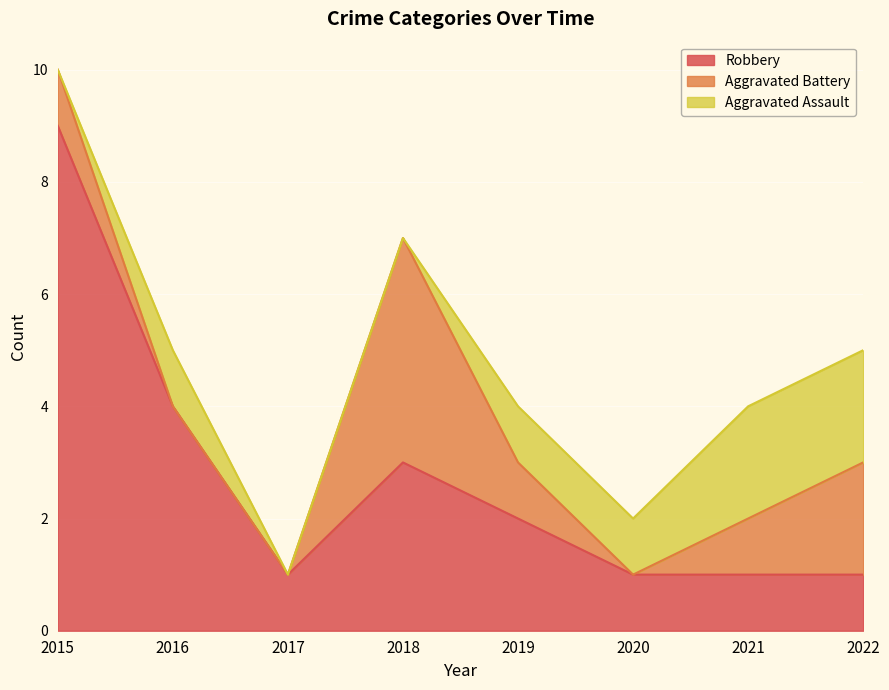

At which category is the sum across all series the highest?

2015